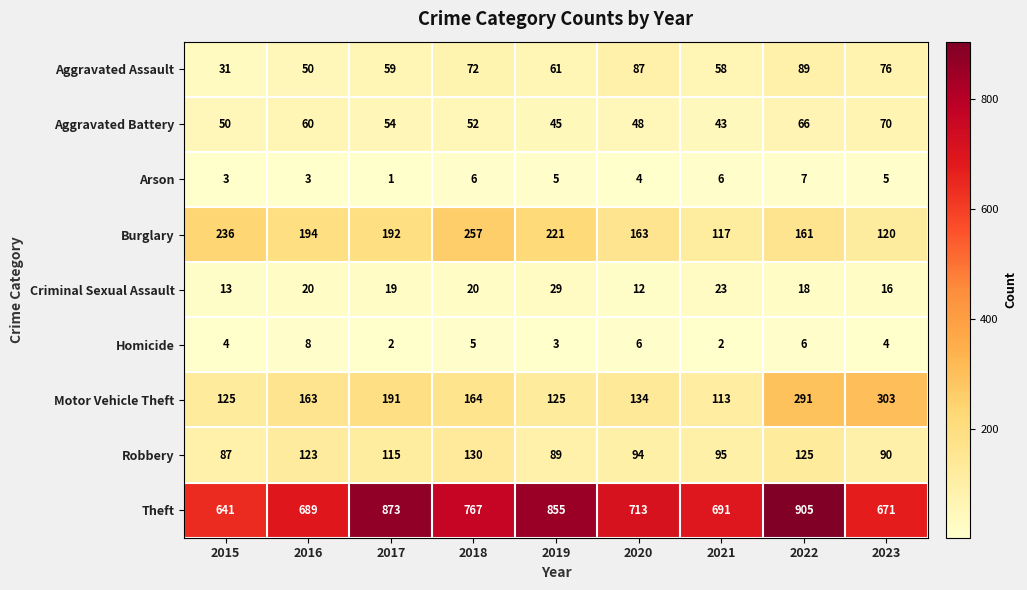

What is the sum of all Aggravated Battery values?

488